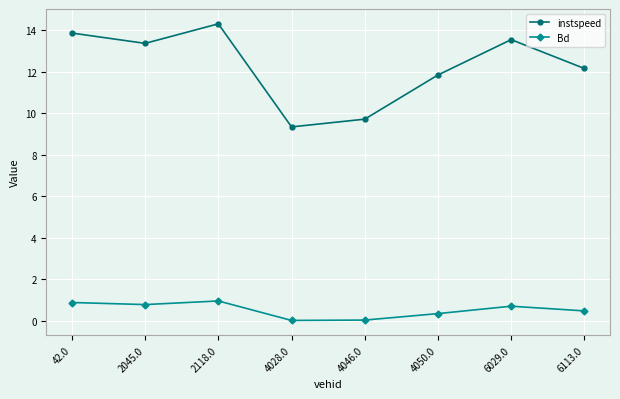

True or false: Bd and instspeed cross at least once.

False